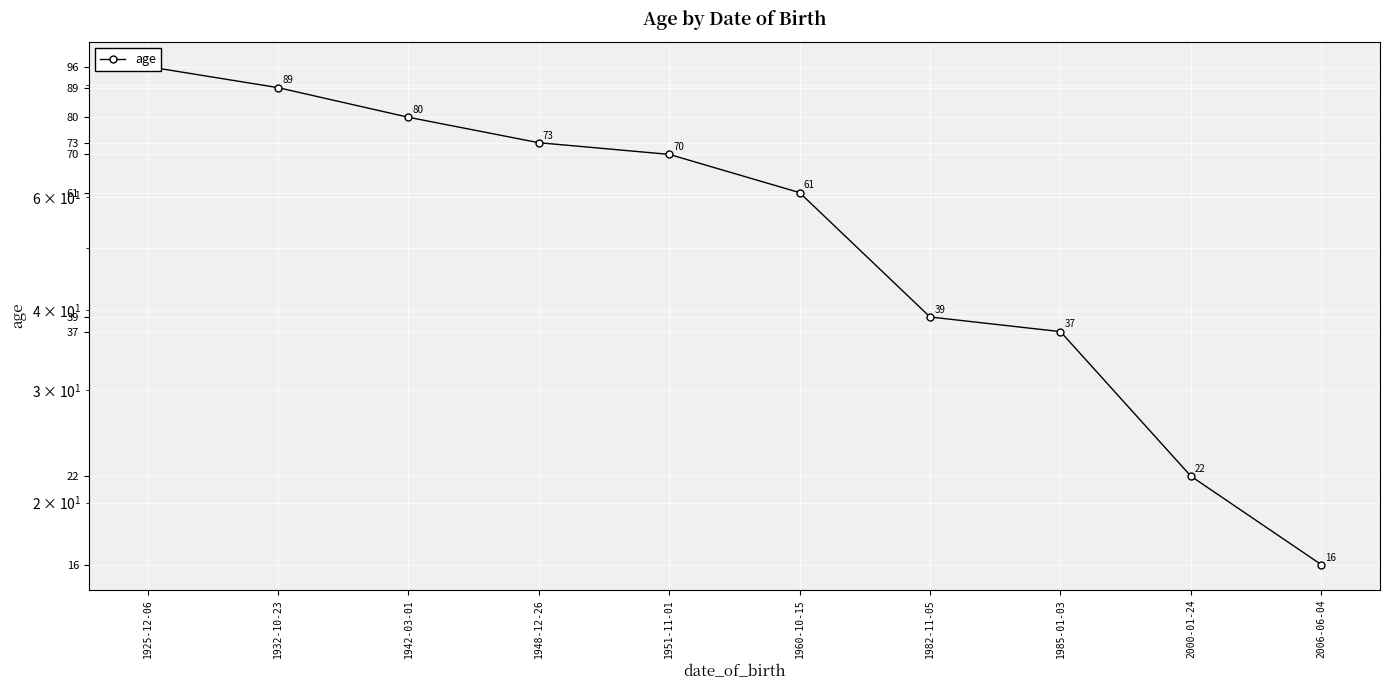

Between 2006-06-04 and 2000-01-24, which is larger?

2000-01-24